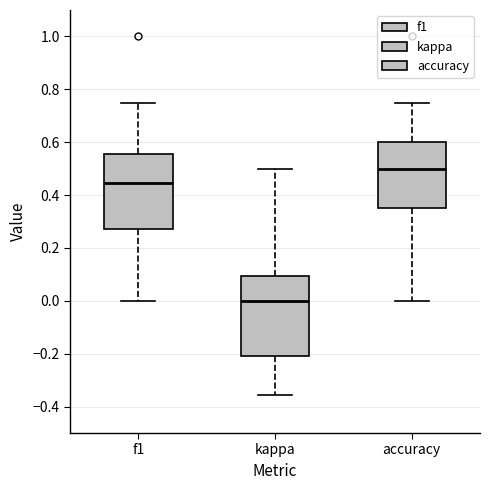

Reading left to right, read every box against the y-axis: the position of its median line, the range the box covers, and the ends of its whiskers. The values are not printed on the chart, so give them approximately, as read against the axis.

f1: median 0.44, box 0.28 to 0.56, whiskers 0.00 to 0.74
kappa: median 0.00, box -0.20 to 0.10, whiskers -0.36 to 0.50
accuracy: median 0.50, box 0.36 to 0.60, whiskers 0.00 to 0.76